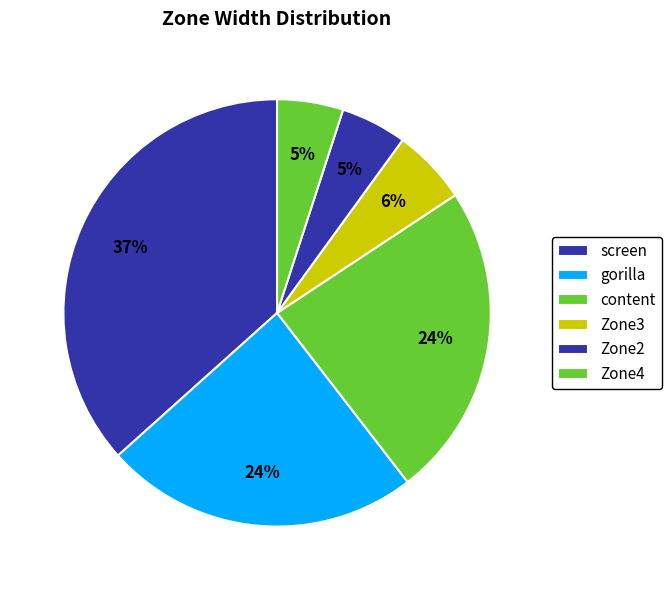

Which has a higher value, Zone3 or Zone2?

Zone3